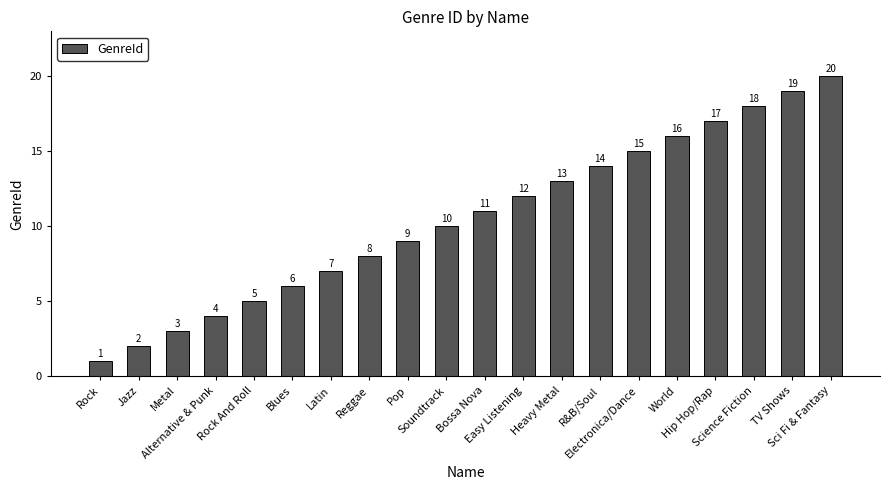

Count the number of categories in the chart.

20